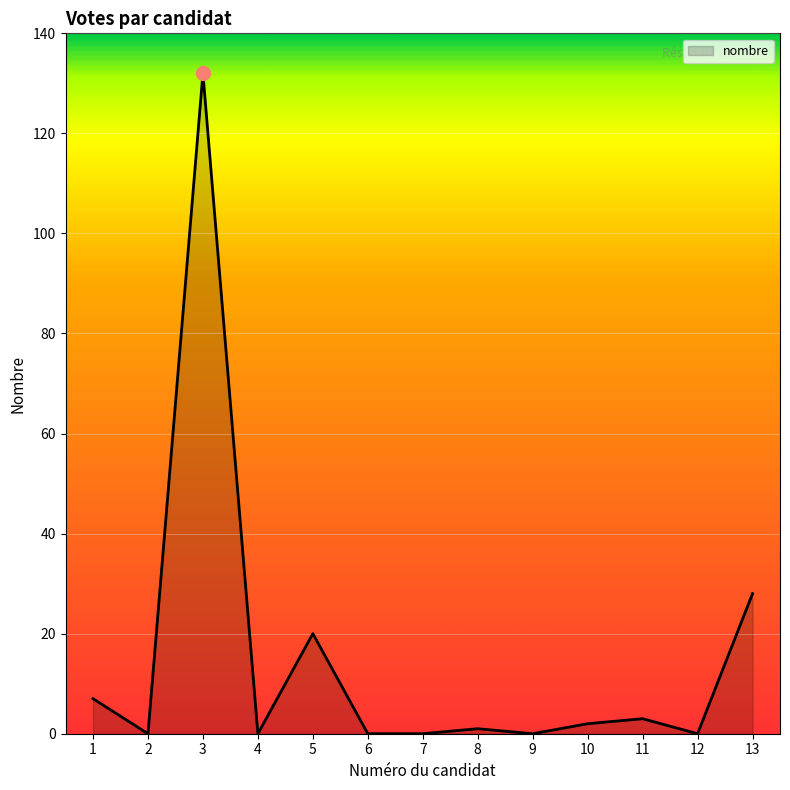

What is the change in value from 3 to 6?

-132